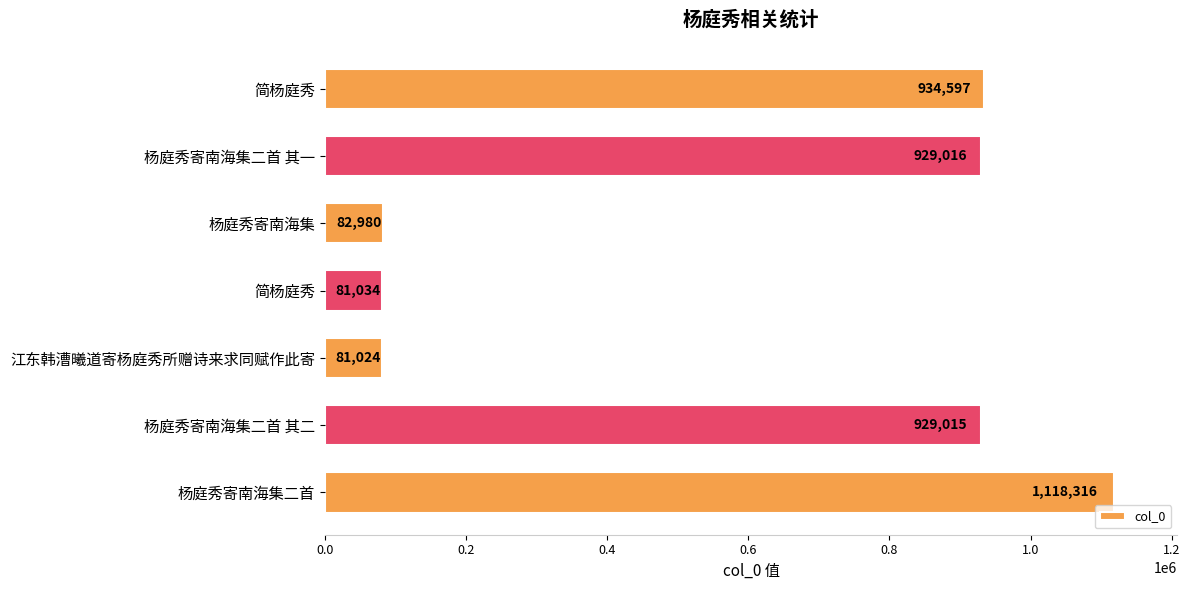

Where is the data nearest to the value 599670?

杨庭秀寄南海集二首 其二